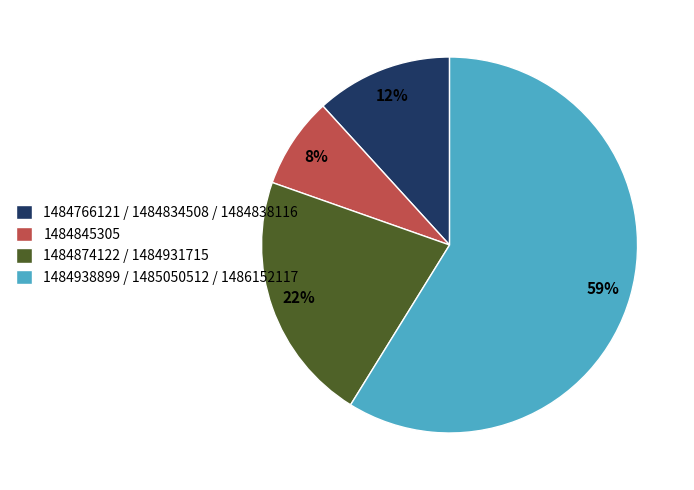

To the nearest percent, what is the average slice percentage?

25%